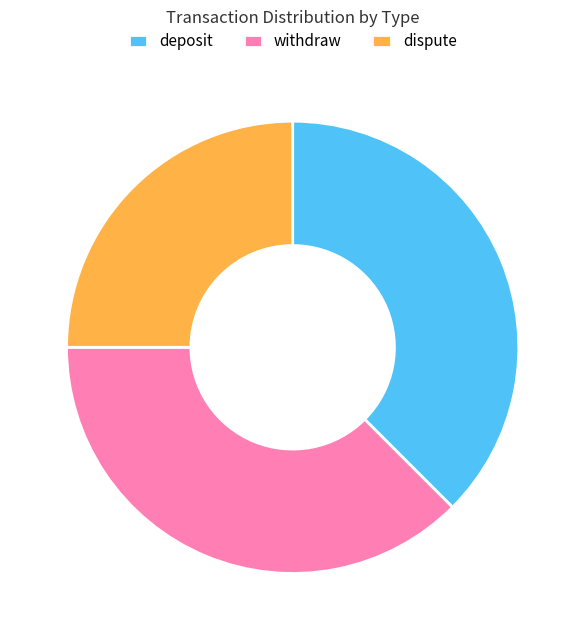

Which category has the smallest portion of the pie?

dispute